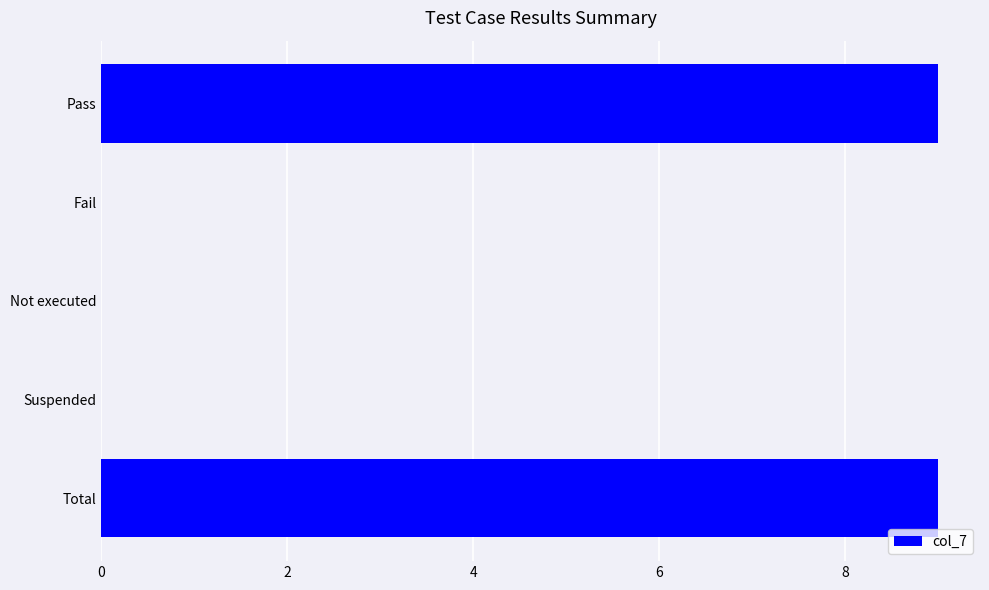

Which has a higher value, Total or Fail?

Total